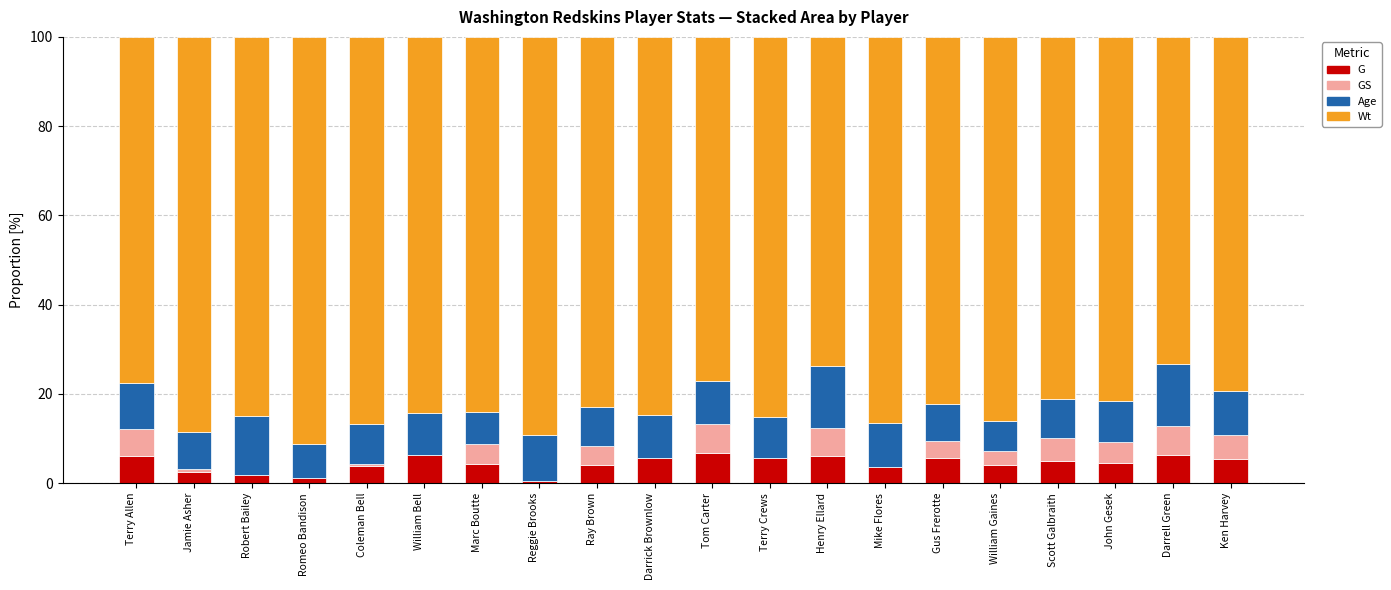

Does the chart contain stacked bars?

Yes